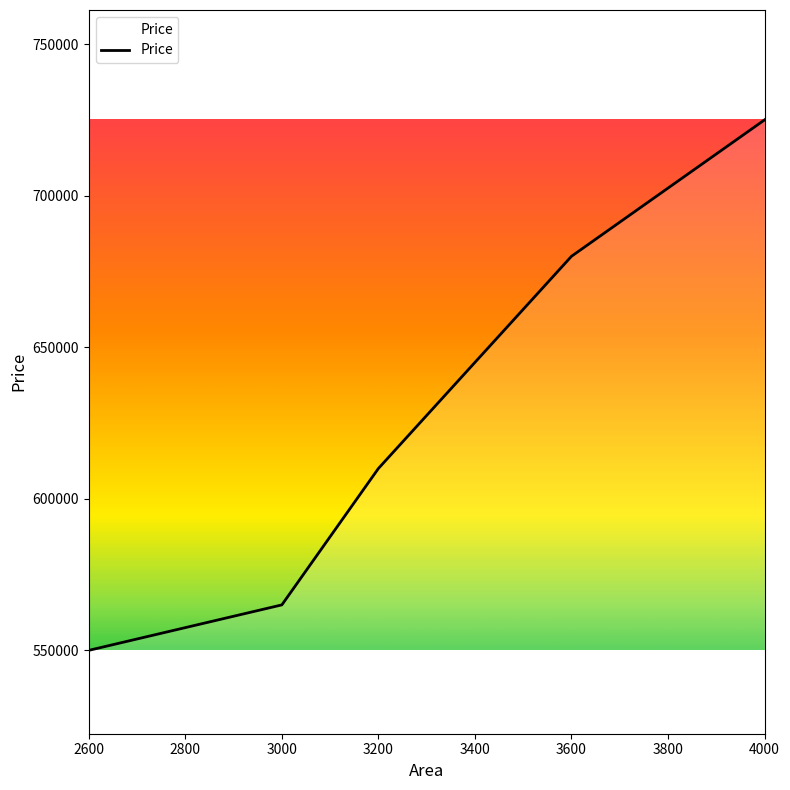

Which label corresponds to the smallest value in the chart?

2600